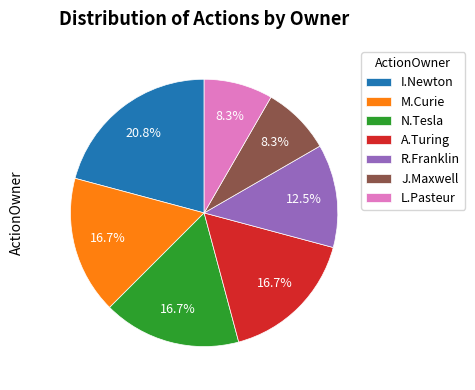

Does R.Franklin represent more than half of the total?

No